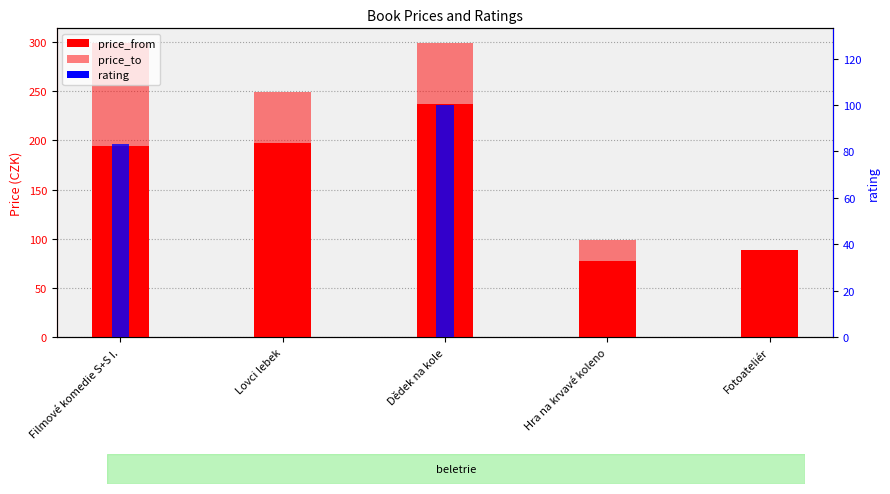

Which series changed the most between Dědek na kole and Hra na krvavé koleno?

price_from